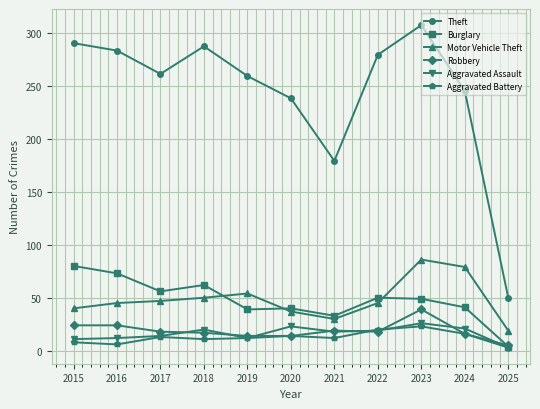

True or false: Aggravated Battery has more than 1 interior local peaks.

True